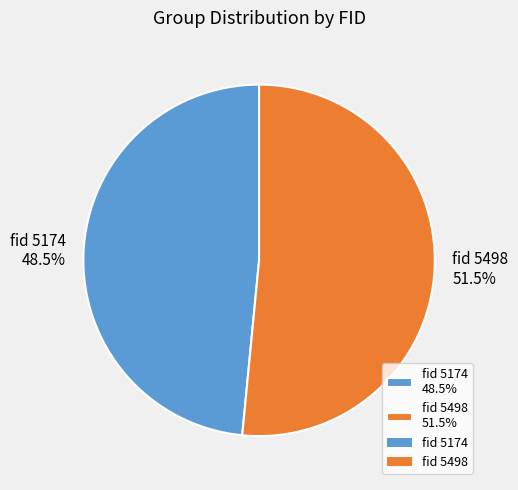

Which slice is the smallest?

fid 5174 48.5%